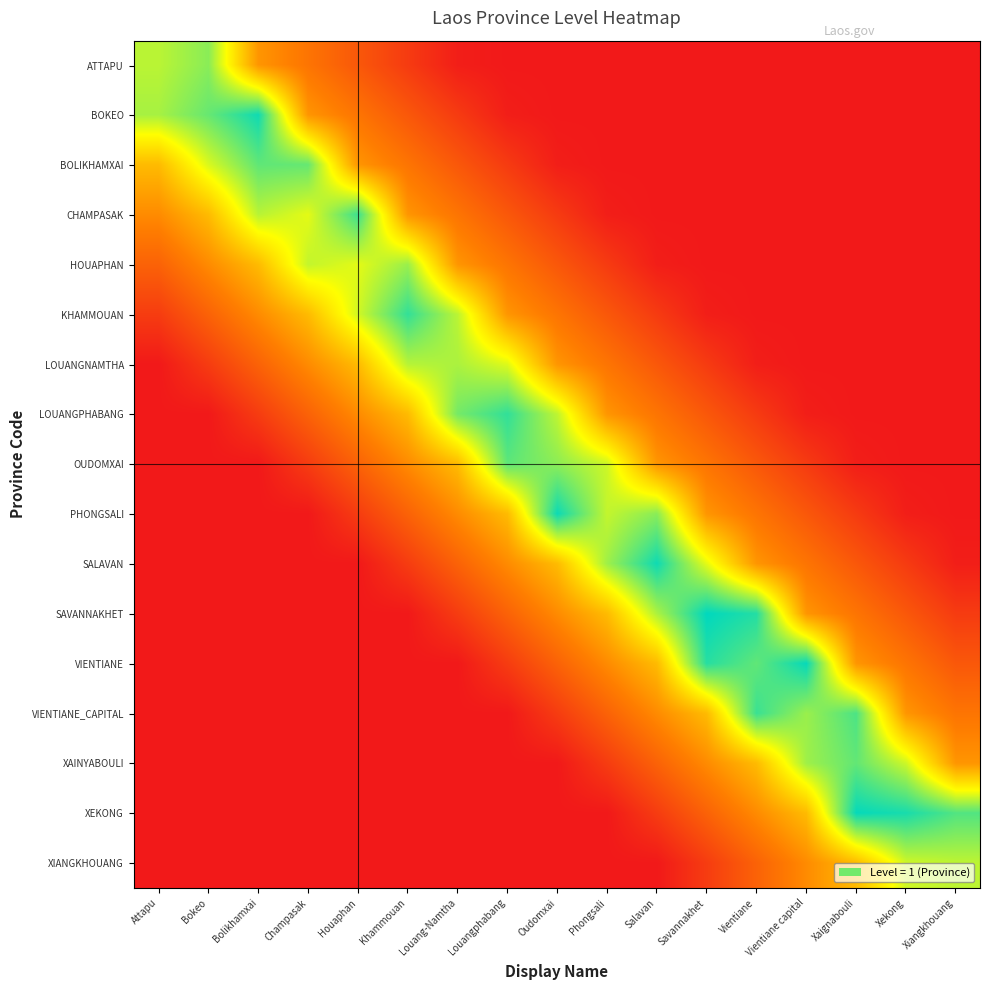

What is the greatest value displayed?

1.0